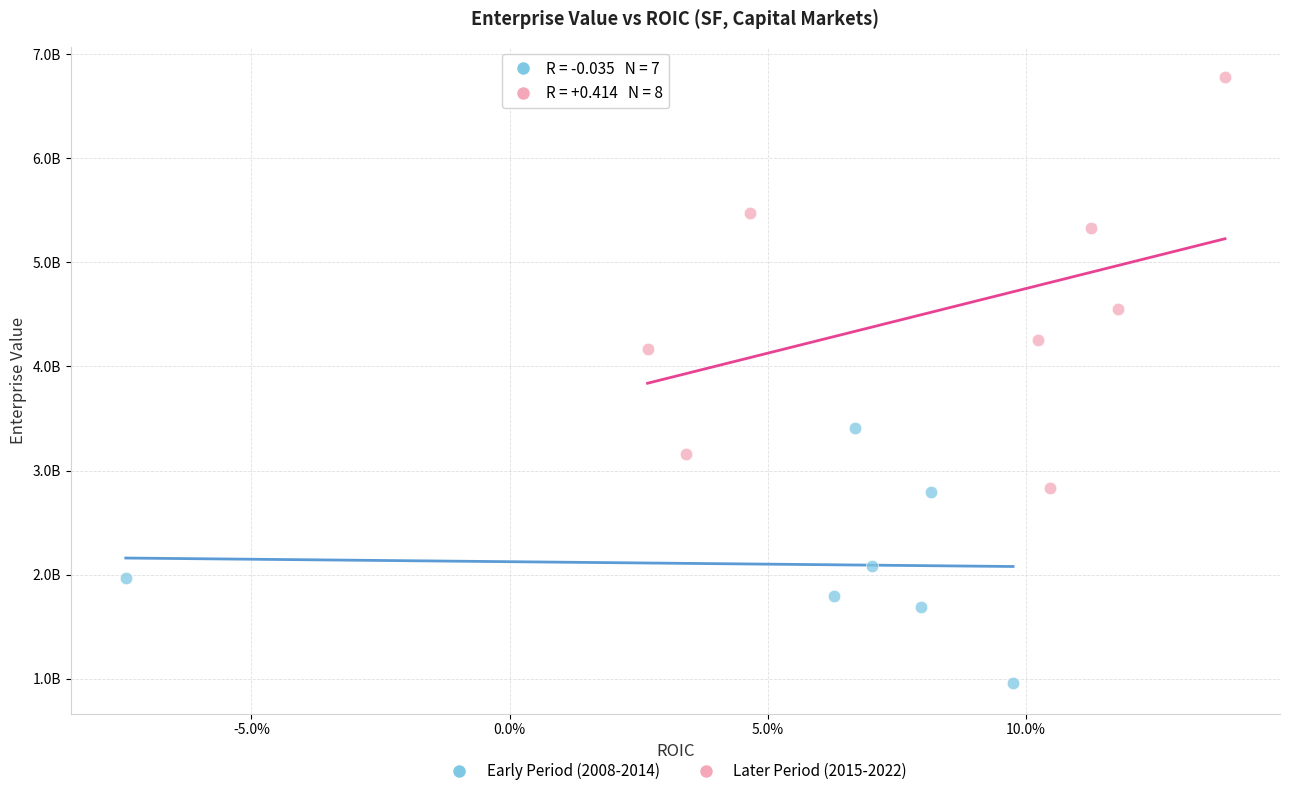

Which series has the largest Y range (max minus min)?

Later Period (2015-2022)